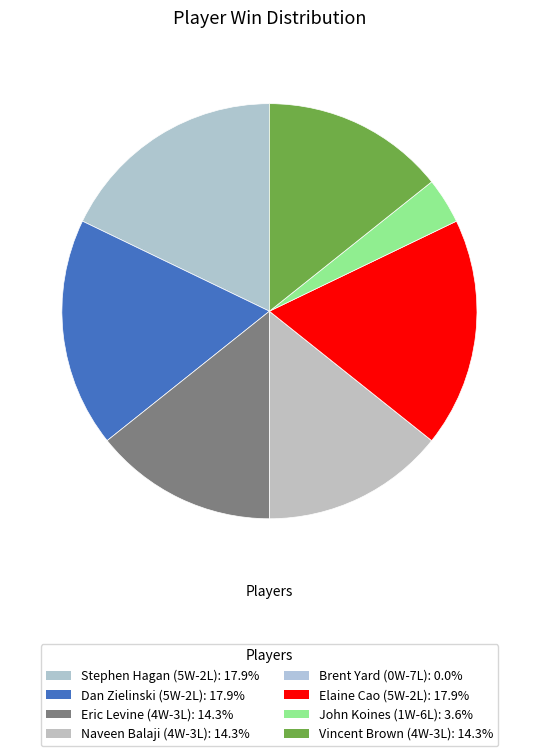

Is there any slice that represents more than half of the pie?

No